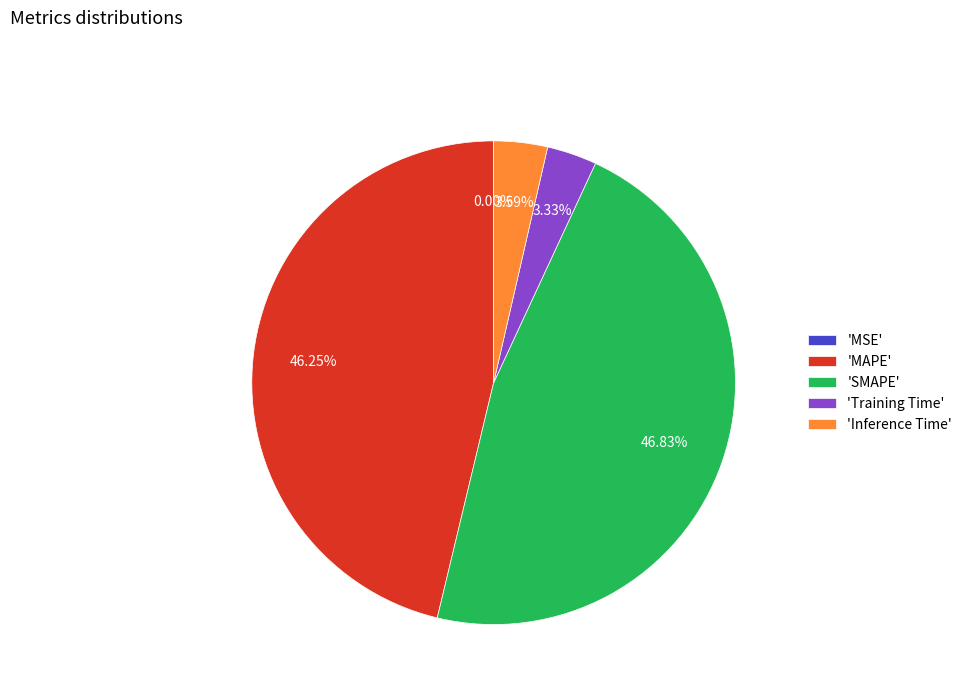

Is there any slice that represents more than half of the pie?

No